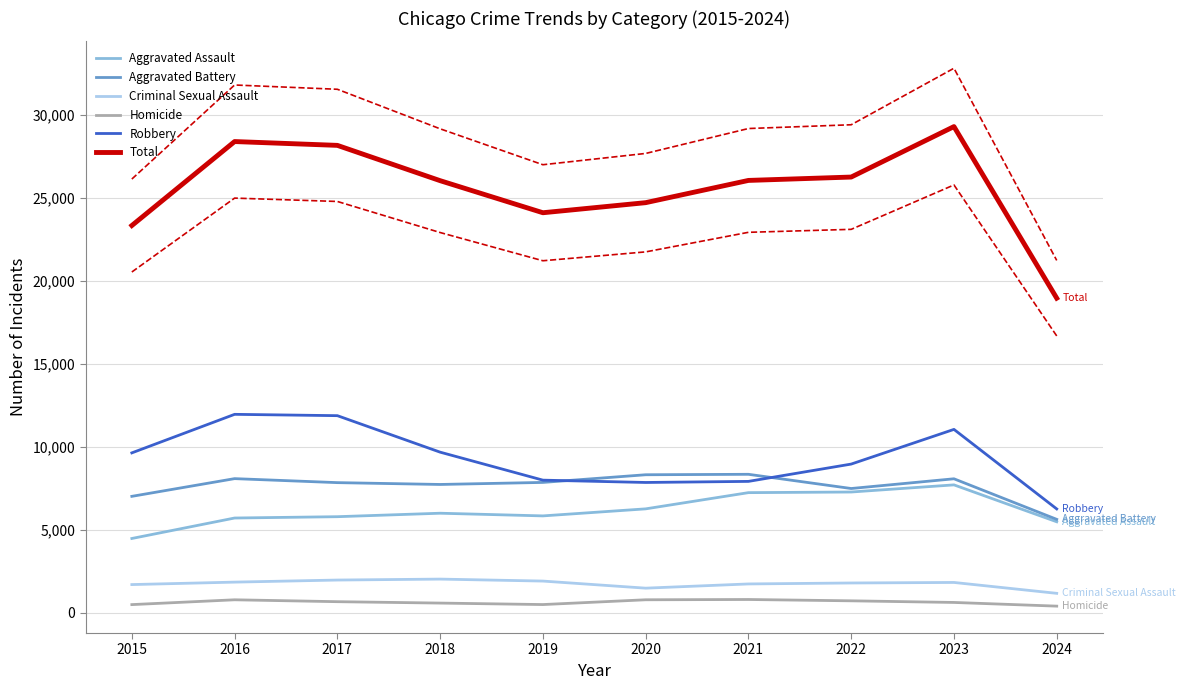

What is the minimum value shown in the chart?

404